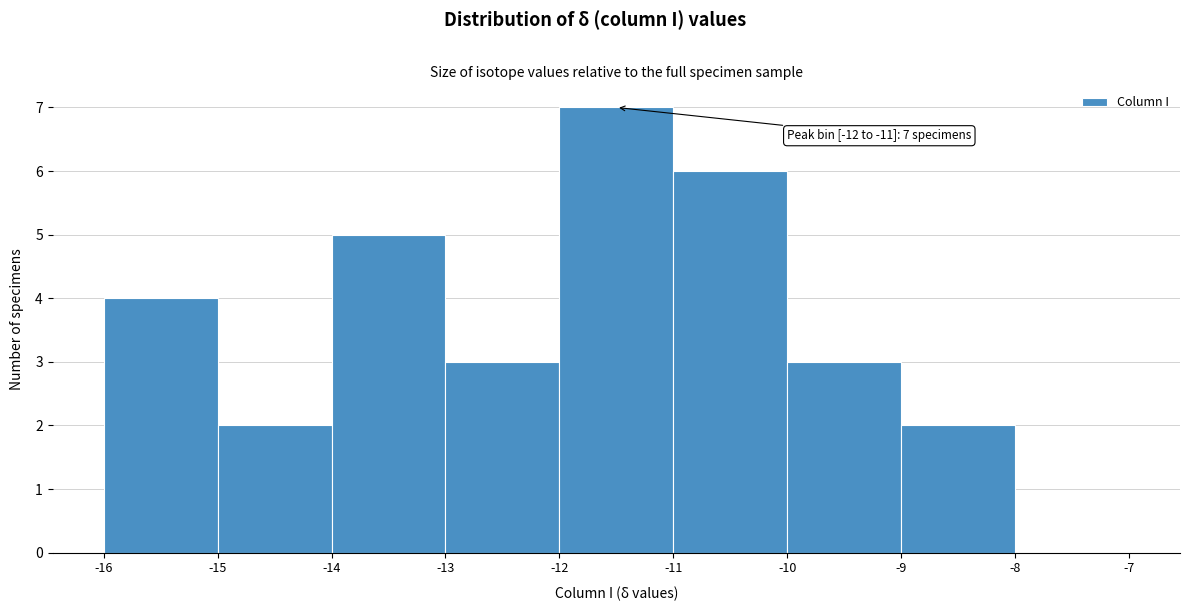

Which range on the x-axis has the tallest bar?

-12 to -11